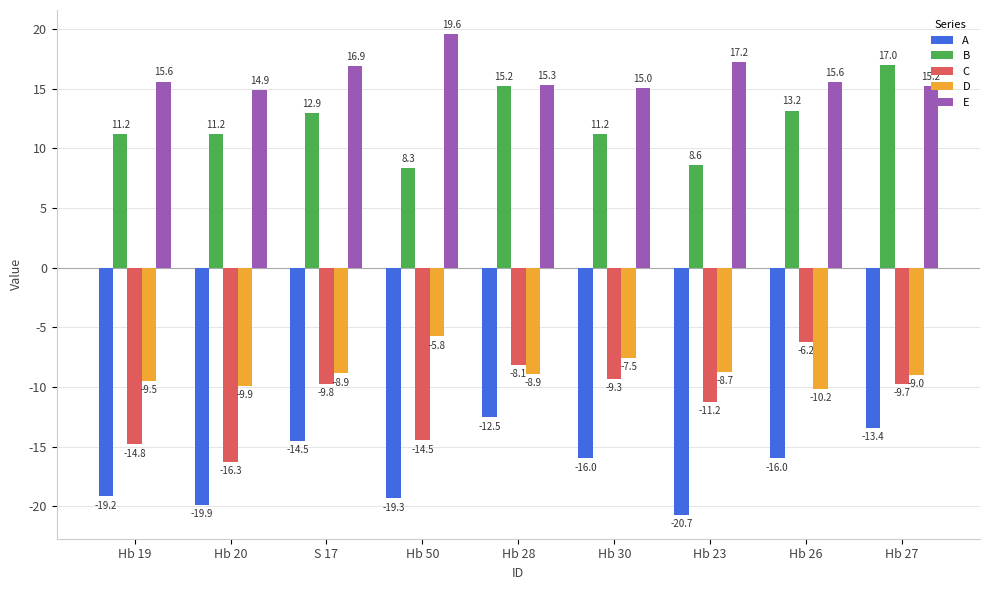

At which label does E reach its minimum?

Hb 20